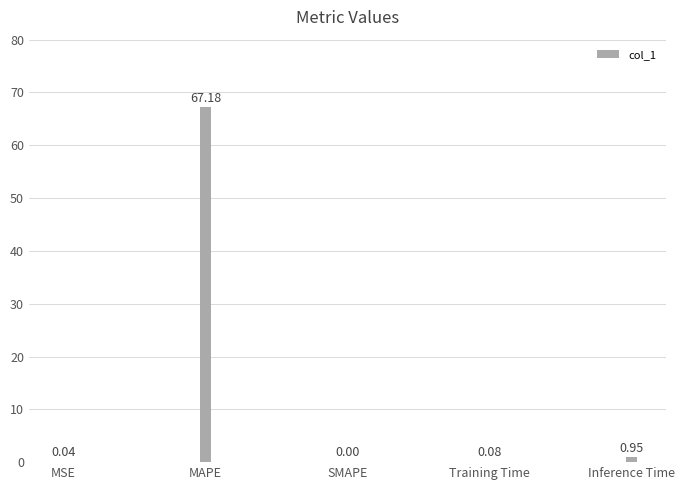

Which has a higher value, MSE or SMAPE?

MSE